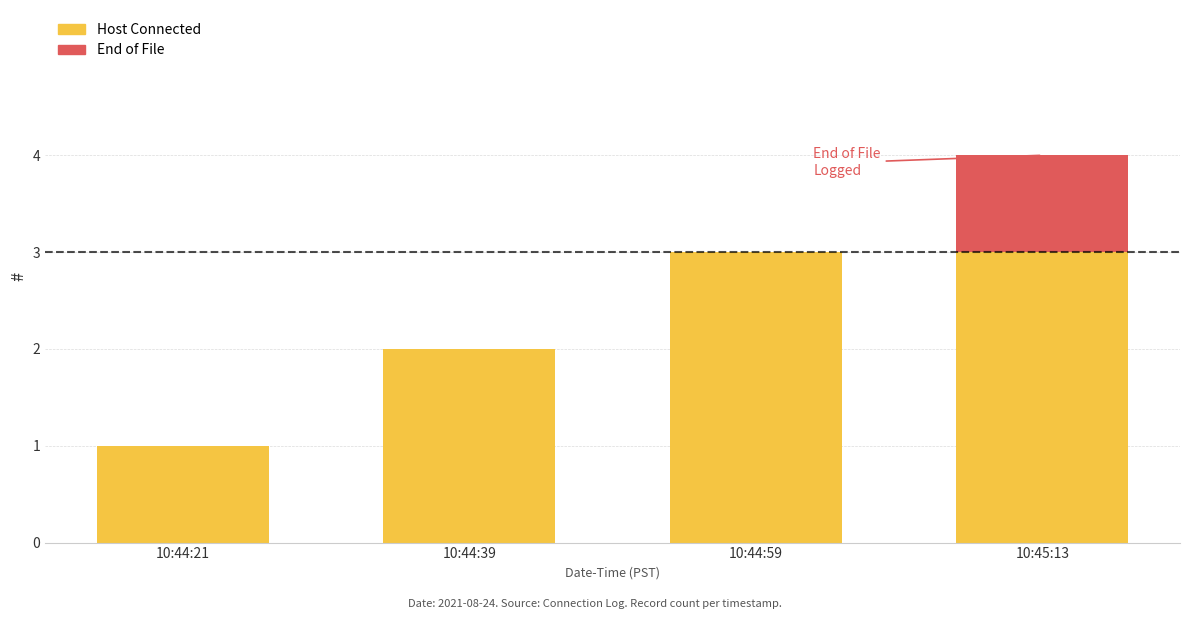

What is the sum of all Host Connected values?

9